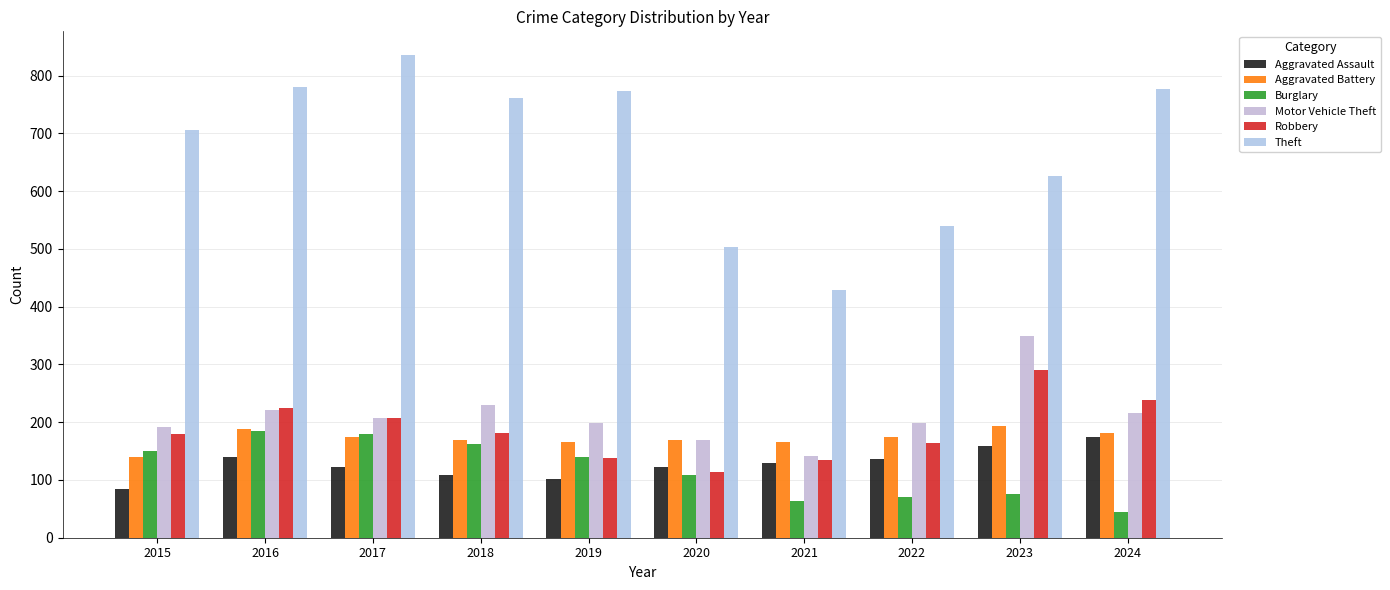

What is the approximate value of Robbery at 2016?

225